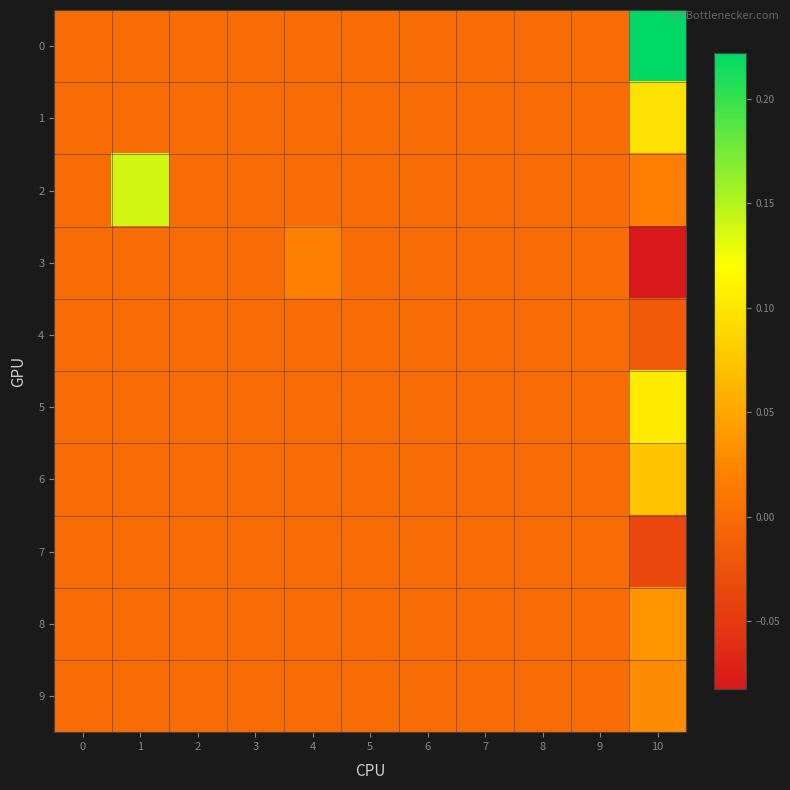

What is the greatest value displayed?

0.2